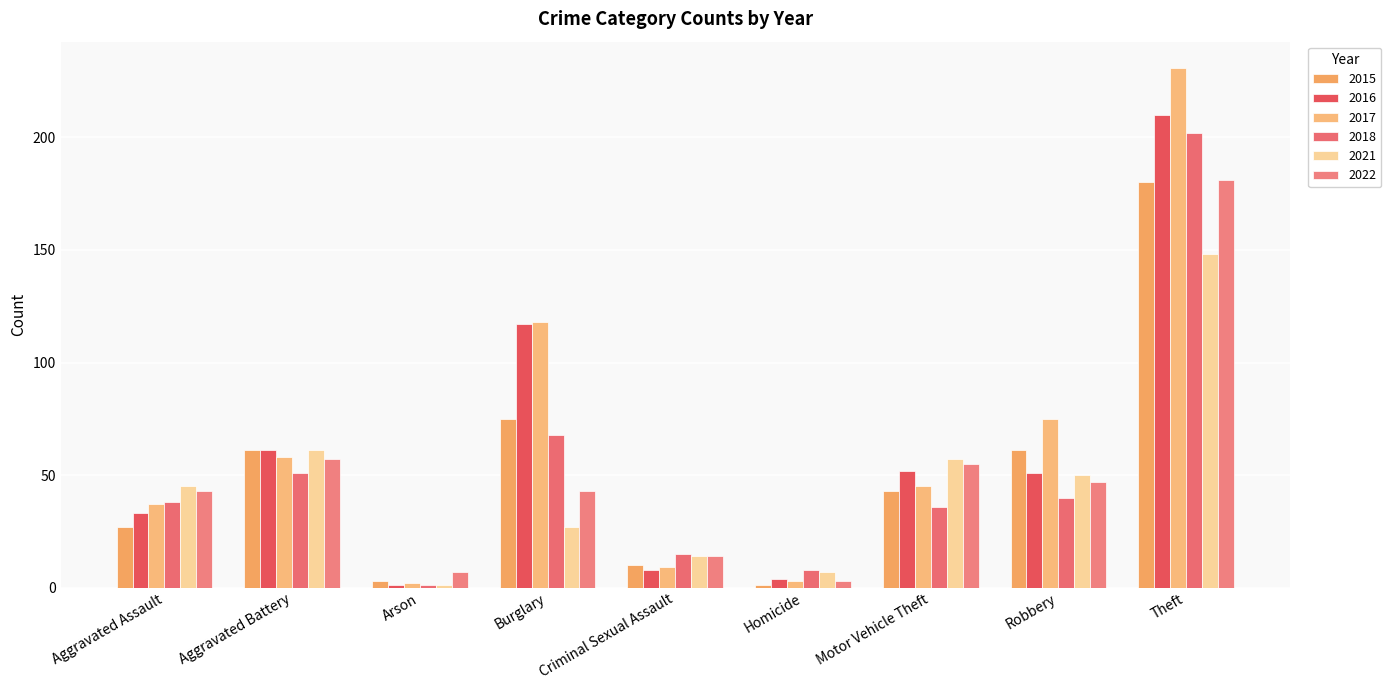

Rank the series by their maximum value, from highest to lowest.

2017, 2016, 2018, 2022, 2015, 2021